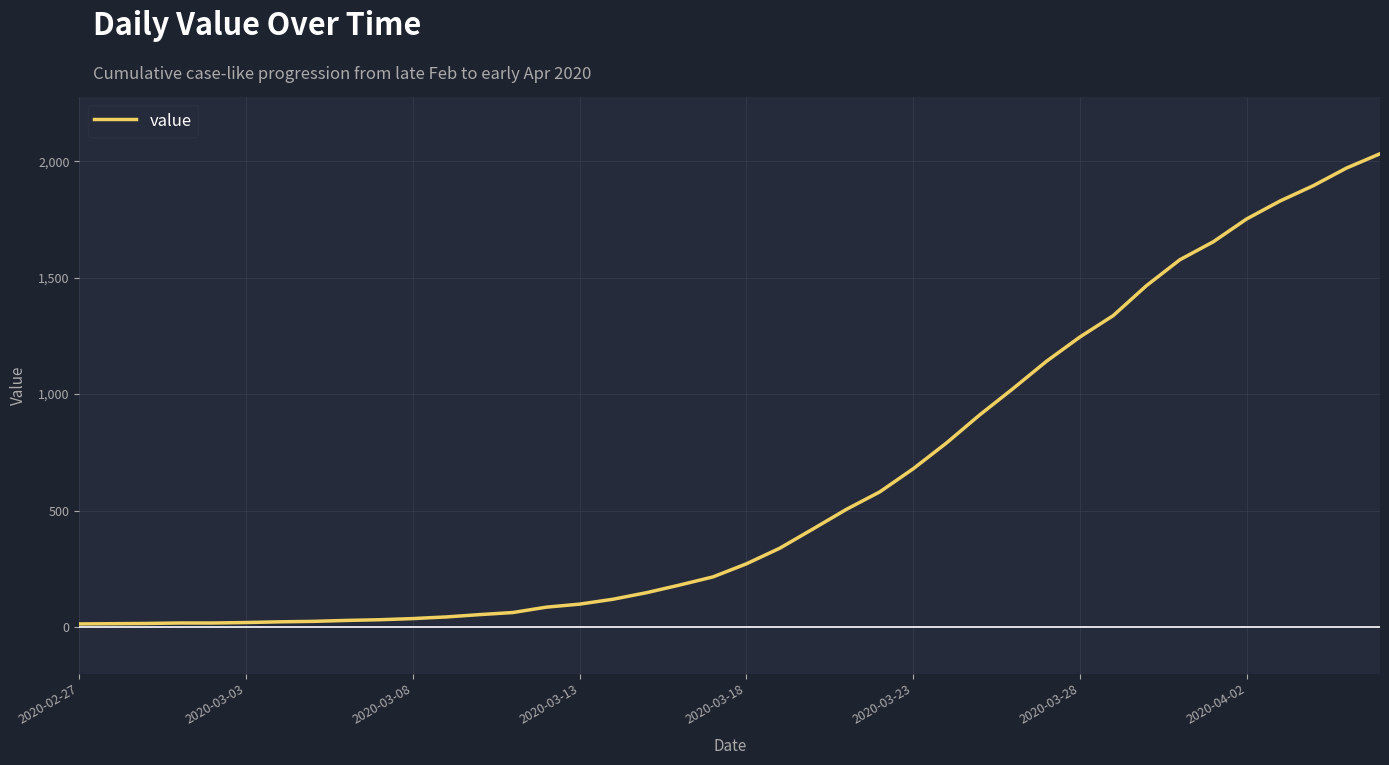

What is the smallest value displayed?

13